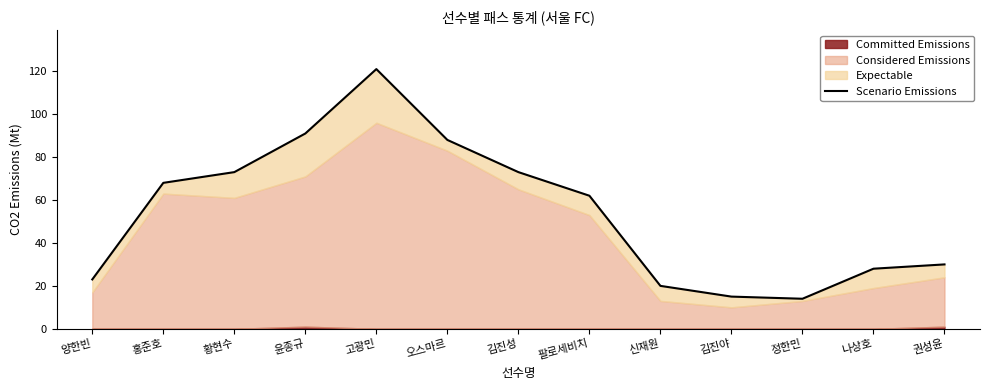

At which category does the data reach its first local peak?

고광민